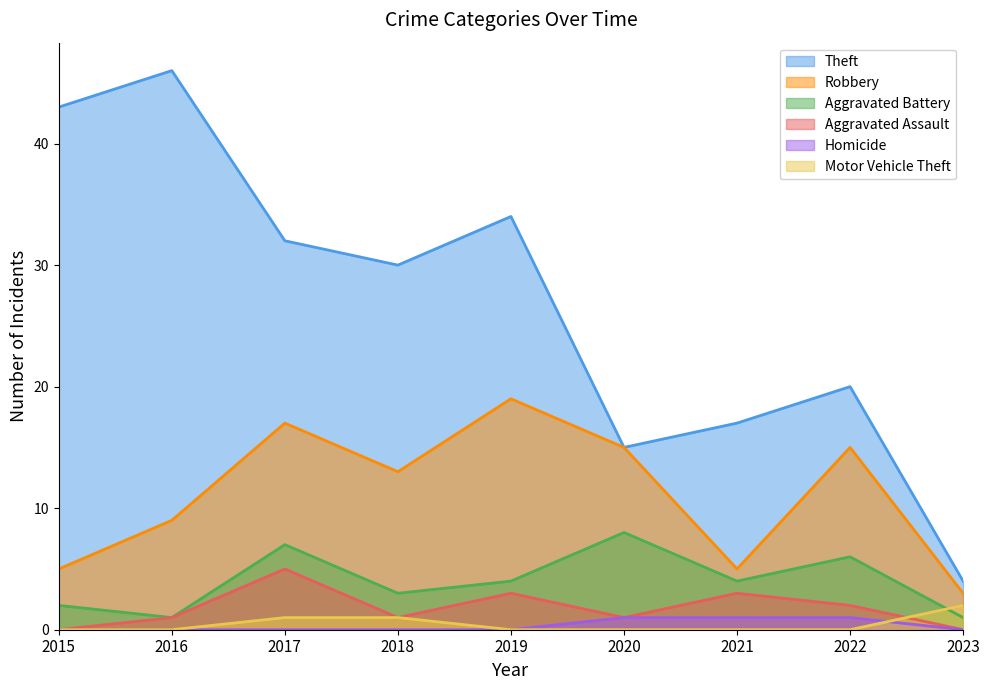

True or false: Theft has a value of 21 at 2017.

False